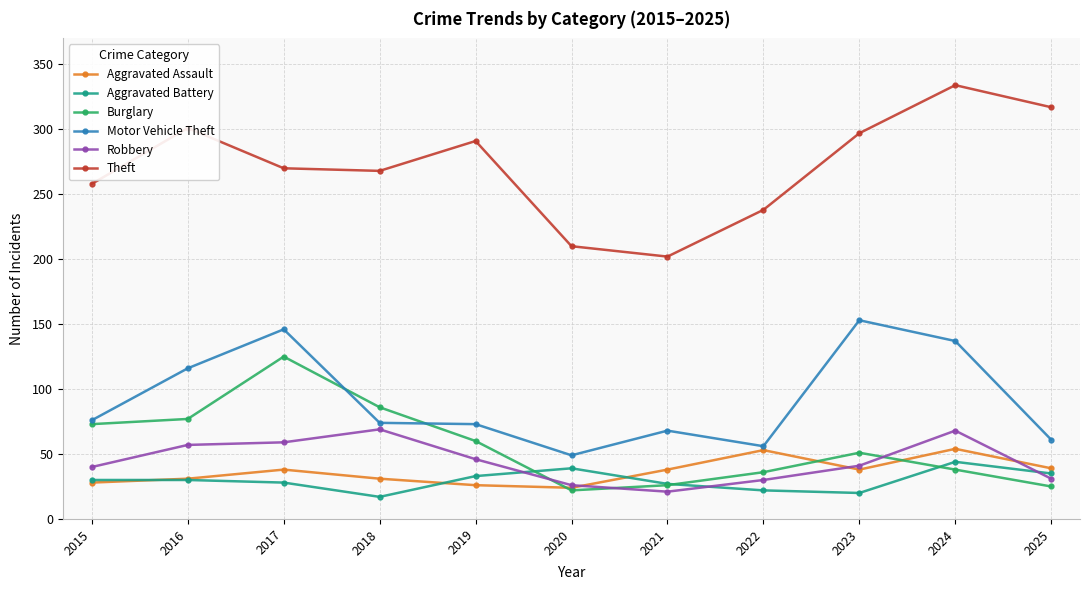

At how many categories does at least one series exceed 160?

11